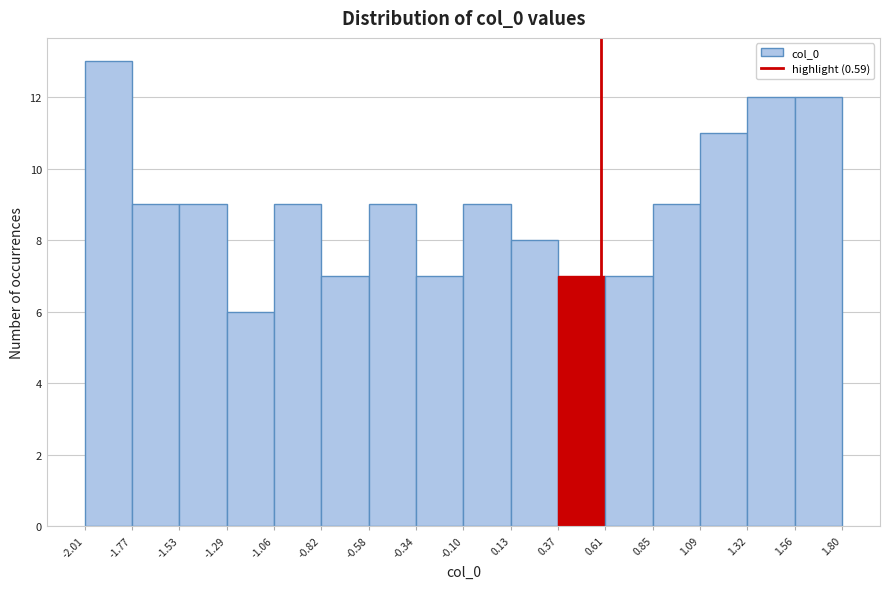

What is the height of the bar covering 1.56 to 1.80 on the x-axis? The values are not printed on the chart, so give them approximately, as read against the axis.

12